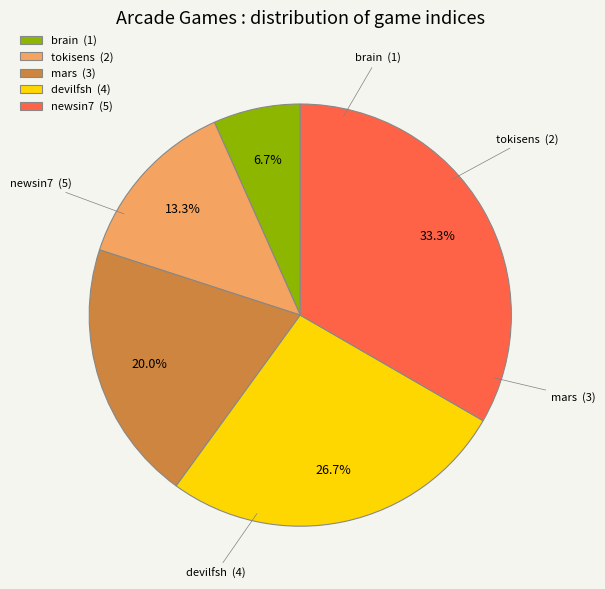

Rank the categories by value from highest to lowest.

newsin7, devilfsh, mars, tokisens, brain